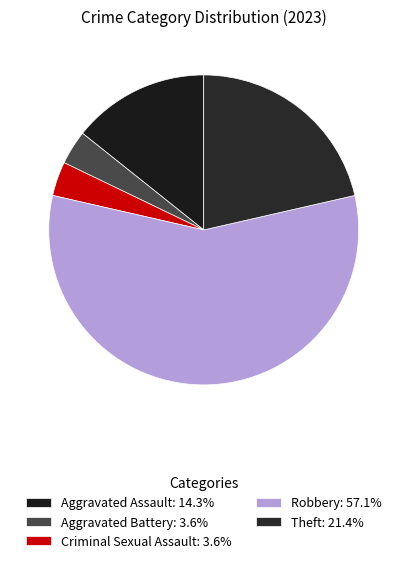

Which slice is the smallest?

Aggravated Battery